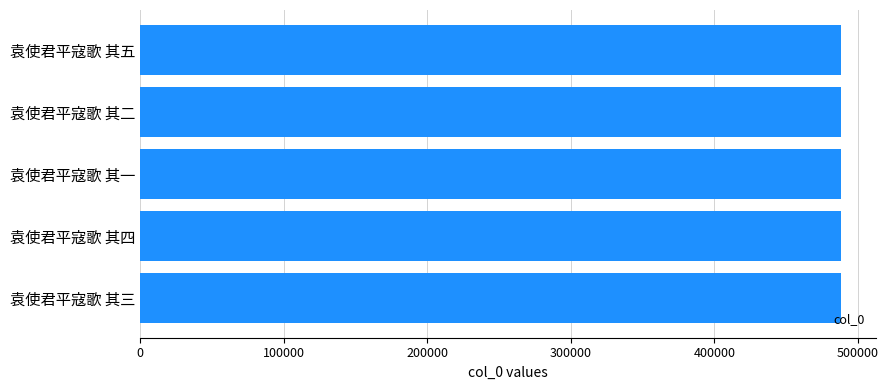

The chart shows a value of 284938 at 袁使君平寇歌 其五. True or false?

False